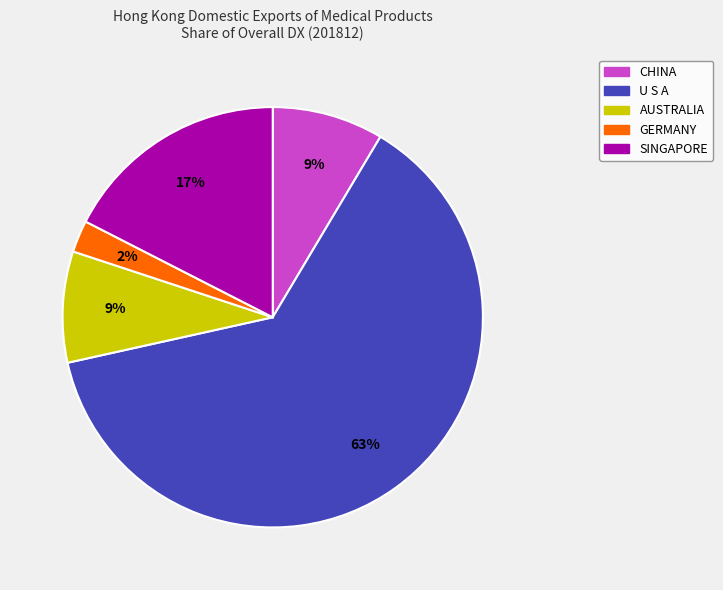

Is there a majority slice in this chart?

Yes